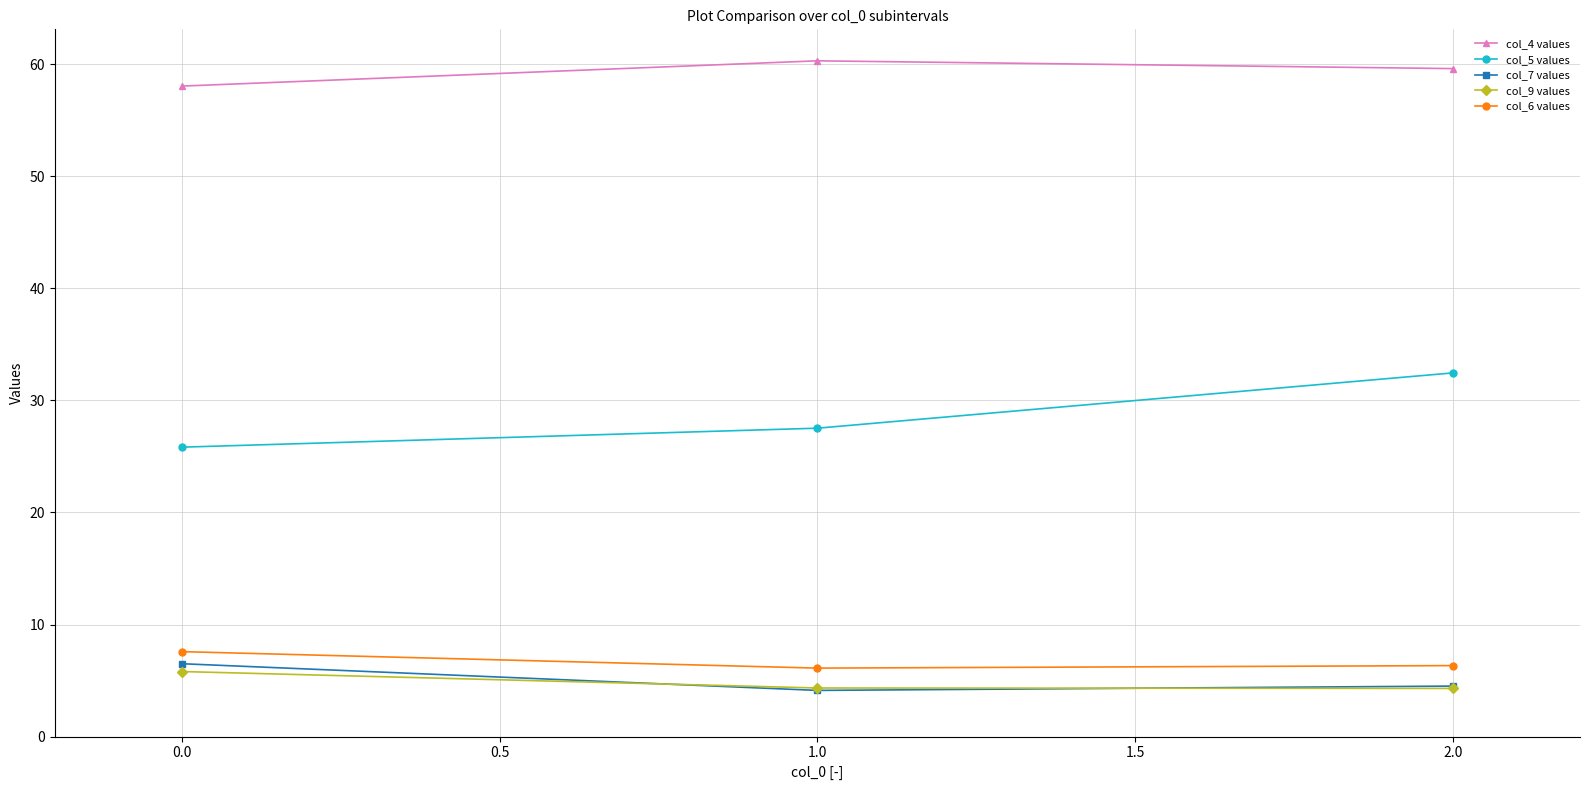

Rank the categories by col_5 values value from highest to lowest.

2.0, 1.0, 0.0